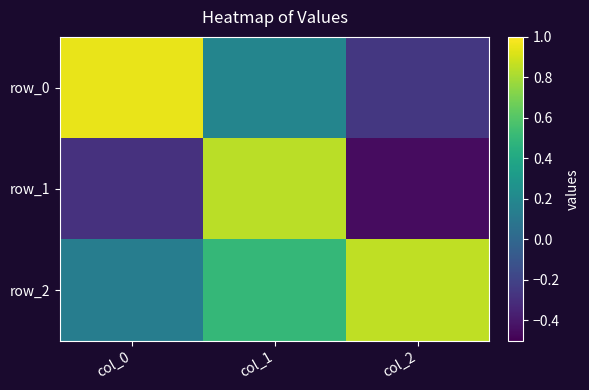

Which label corresponds to the smallest value in the chart?

col_2